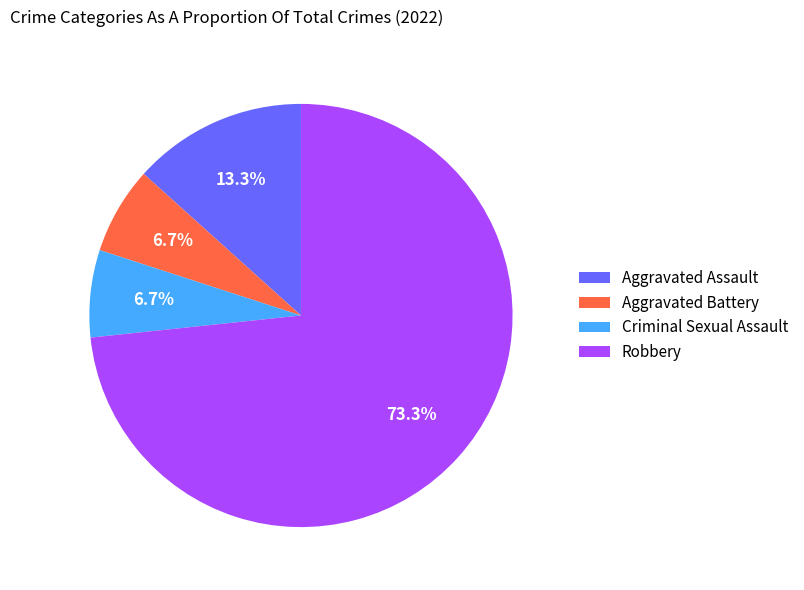

Is there a majority slice in this chart?

Yes